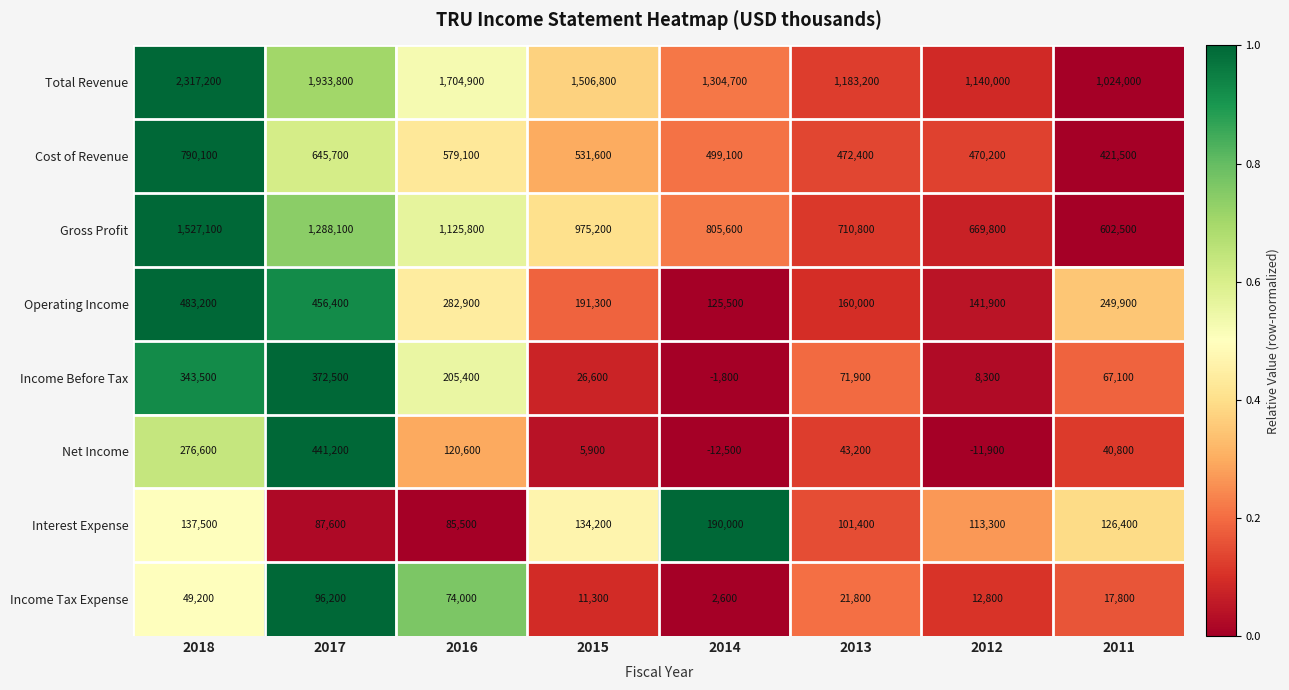

Rank the series by their maximum value, from lowest to highest.

Income Tax Expense, Interest Expense, Income Before Tax, Net Income, Operating Income, Cost of Revenue, Gross Profit, Total Revenue